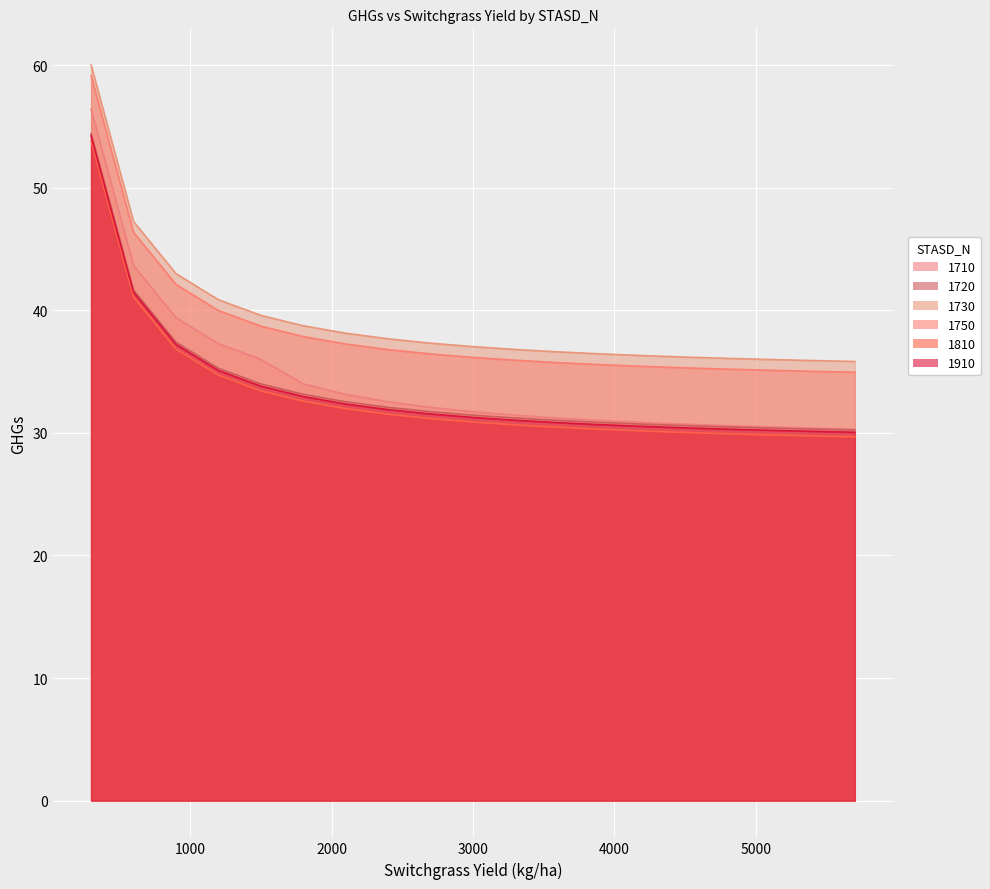

What is the value of the 1720 point at the 1st from the left?

54.4